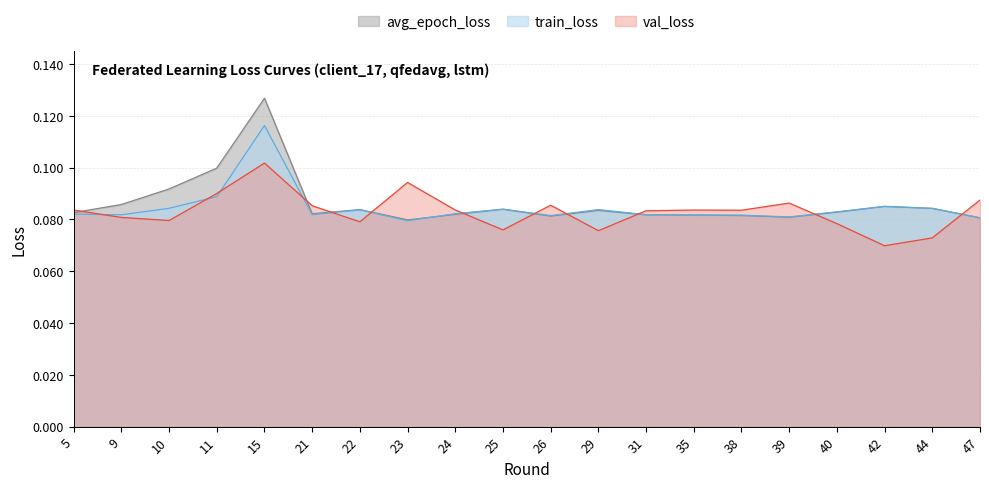

Reading right to left, transcribe all the data shown in this chart.

train_loss: 0.1	0.1	0.1	0.1	0.1	0.1	0.1	0.1	0.1	0.1	0.1	0.1	0.1	0.1	0.1	0.1	0.1	0.1	0.1	0.1
val_loss: 0.1	0.1	0.1	0.1	0.1	0.1	0.1	0.1	0.1	0.1	0.1	0.1	0.1	0.1	0.1	0.1	0.1	0.1	0.1	0.1
avg_epoch_loss: 0.1	0.1	0.1	0.1	0.1	0.1	0.1	0.1	0.1	0.1	0.1	0.1	0.1	0.1	0.1	0.1	0.1	0.1	0.1	0.1